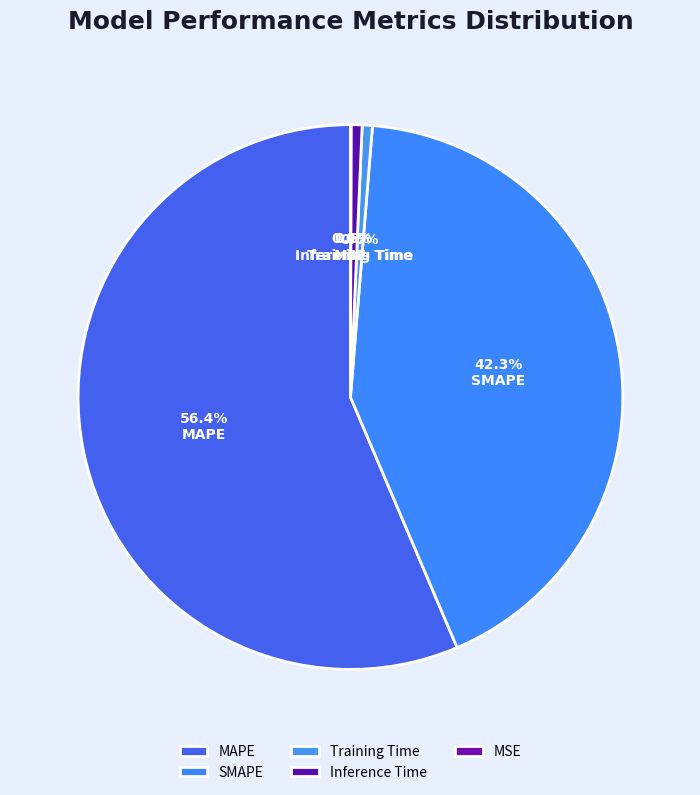

The MSE slice represents 0% of the pie. True or false?

True